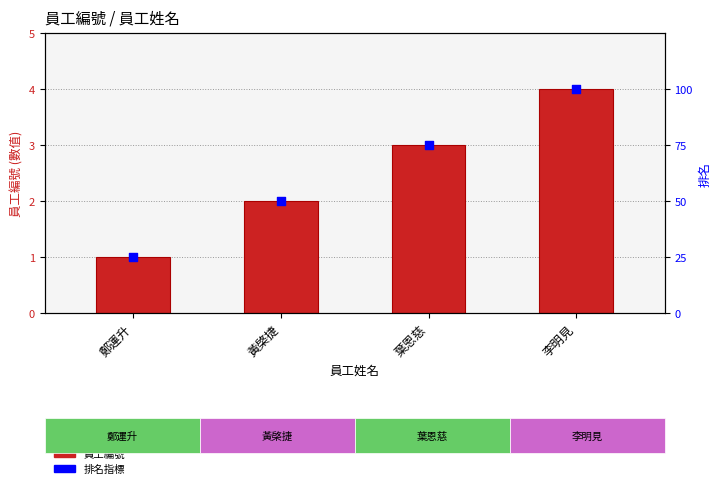

Is the value of 員工編號 at 葉恩慈 greater than the value of 排名指標 at 李明見?

No